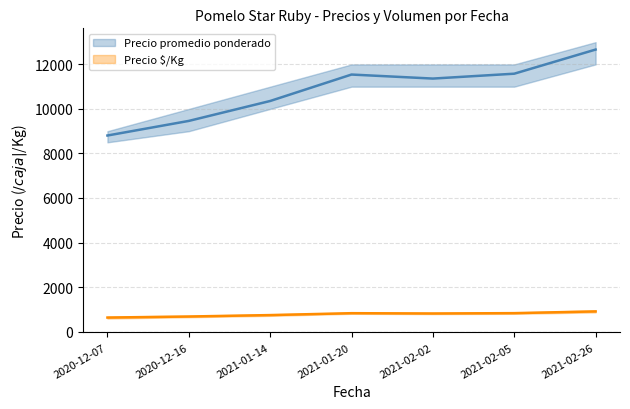

What is the average value of the Precio $/Kg series?

773